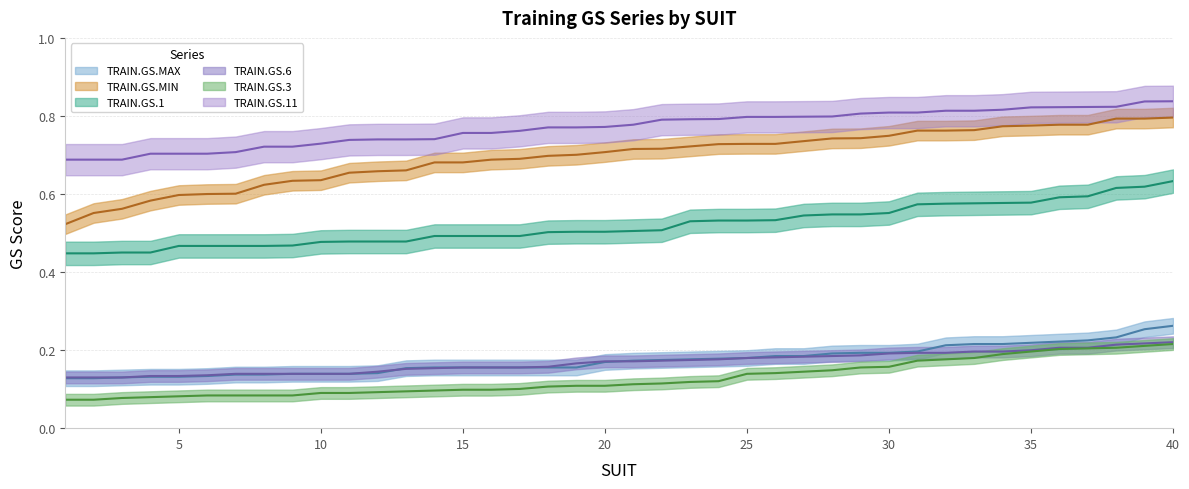

Reading left to right, extract all data points from this chart.

TRAIN.GS.3: 1=0.1	2=0.1	3=0.1	4=0.1	5=0.1	6=0.1	7=0.1	8=0.1	9=0.1	10=0.1	11=0.1	12=0.1	13=0.1	14=0.1	15=0.1	16=0.1	17=0.1	18=0.1	19=0.1	20=0.1	21=0.1	22=0.1	23=0.1	24=0.1	25=0.1	26=0.1	27=0.1	28=0.1	29=0.2	30=0.2	31=0.2	32=0.2	33=0.2	34=0.2	35=0.2	36=0.2	37=0.2	38=0.2	39=0.2	40=0.2
TRAIN.GS.MIN: 1=0.5	2=0.6	3=0.6	4=0.6	5=0.6	6=0.6	7=0.6	8=0.6	9=0.6	10=0.6	11=0.7	12=0.7	13=0.7	14=0.7	15=0.7	16=0.7	17=0.7	18=0.7	19=0.7	20=0.7	21=0.7	22=0.7	23=0.7	24=0.7	25=0.7	26=0.7	27=0.7	28=0.7	29=0.7	30=0.7	31=0.8	32=0.8	33=0.8	34=0.8	35=0.8	36=0.8	37=0.8	38=0.8	39=0.8	40=0.8
TRAIN.GS.11: 1=0.7	2=0.7	3=0.7	4=0.7	5=0.7	6=0.7	7=0.7	8=0.7	9=0.7	10=0.7	11=0.7	12=0.7	13=0.7	14=0.7	15=0.8	16=0.8	17=0.8	18=0.8	19=0.8	20=0.8	21=0.8	22=0.8	23=0.8	24=0.8	25=0.8	26=0.8	27=0.8	28=0.8	29=0.8	30=0.8	31=0.8	32=0.8	33=0.8	34=0.8	35=0.8	36=0.8	37=0.8	38=0.8	39=0.8	40=0.8
TRAIN.GS.MAX: 1=0.1	2=0.1	3=0.1	4=0.1	5=0.1	6=0.1	7=0.1	8=0.1	9=0.1	10=0.1	11=0.1	12=0.1	13=0.2	14=0.2	15=0.2	16=0.2	17=0.2	18=0.2	19=0.2	20=0.2	21=0.2	22=0.2	23=0.2	24=0.2	25=0.2	26=0.2	27=0.2	28=0.2	29=0.2	30=0.2	31=0.2	32=0.2	33=0.2	34=0.2	35=0.2	36=0.2	37=0.2	38=0.2	39=0.3	40=0.3
TRAIN.GS.6: 1=0.1	2=0.1	3=0.1	4=0.1	5=0.1	6=0.1	7=0.1	8=0.1	9=0.1	10=0.1	11=0.1	12=0.1	13=0.2	14=0.2	15=0.2	16=0.2	17=0.2	18=0.2	19=0.2	20=0.2	21=0.2	22=0.2	23=0.2	24=0.2	25=0.2	26=0.2	27=0.2	28=0.2	29=0.2	30=0.2	31=0.2	32=0.2	33=0.2	34=0.2	35=0.2	36=0.2	37=0.2	38=0.2	39=0.2	40=0.2
TRAIN.GS.1: 1=0.4	2=0.4	3=0.5	4=0.5	5=0.5	6=0.5	7=0.5	8=0.5	9=0.5	10=0.5	11=0.5	12=0.5	13=0.5	14=0.5	15=0.5	16=0.5	17=0.5	18=0.5	19=0.5	20=0.5	21=0.5	22=0.5	23=0.5	24=0.5	25=0.5	26=0.5	27=0.5	28=0.5	29=0.5	30=0.6	31=0.6	32=0.6	33=0.6	34=0.6	35=0.6	36=0.6	37=0.6	38=0.6	39=0.6	40=0.6